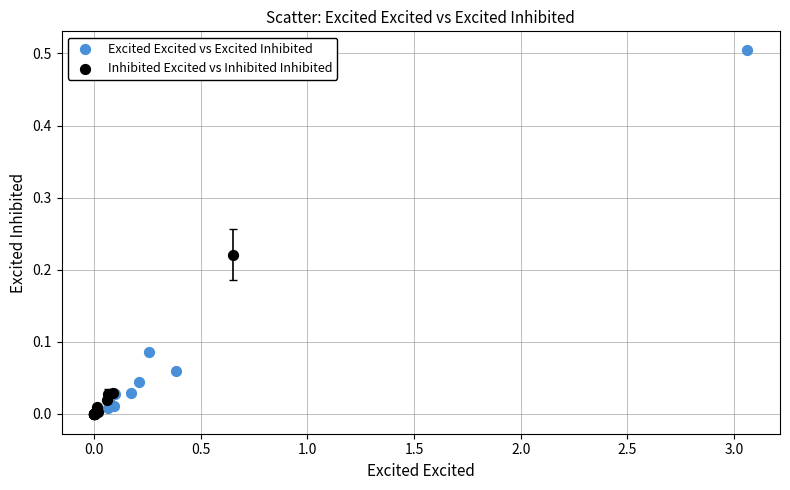

What are all the series names shown in the legend?

Excited Excited vs Excited Inhibited, Inhibited Excited vs Inhibited Inhibited